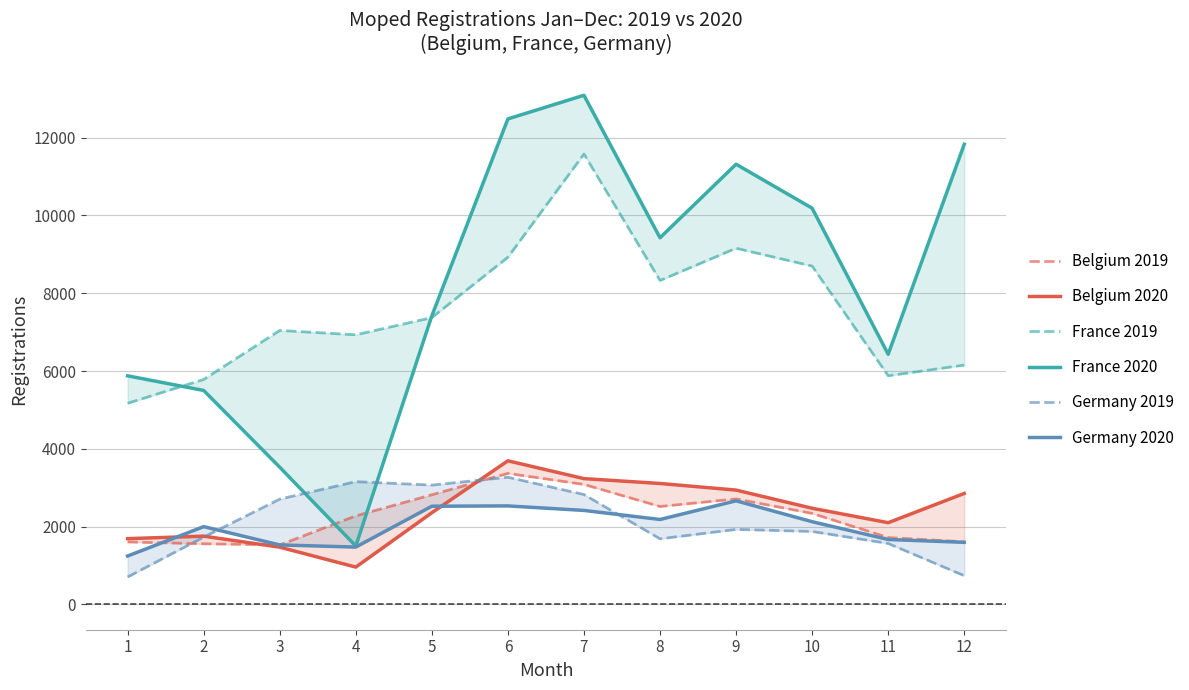

What is the average value of the Belgium 2019 series?

2259